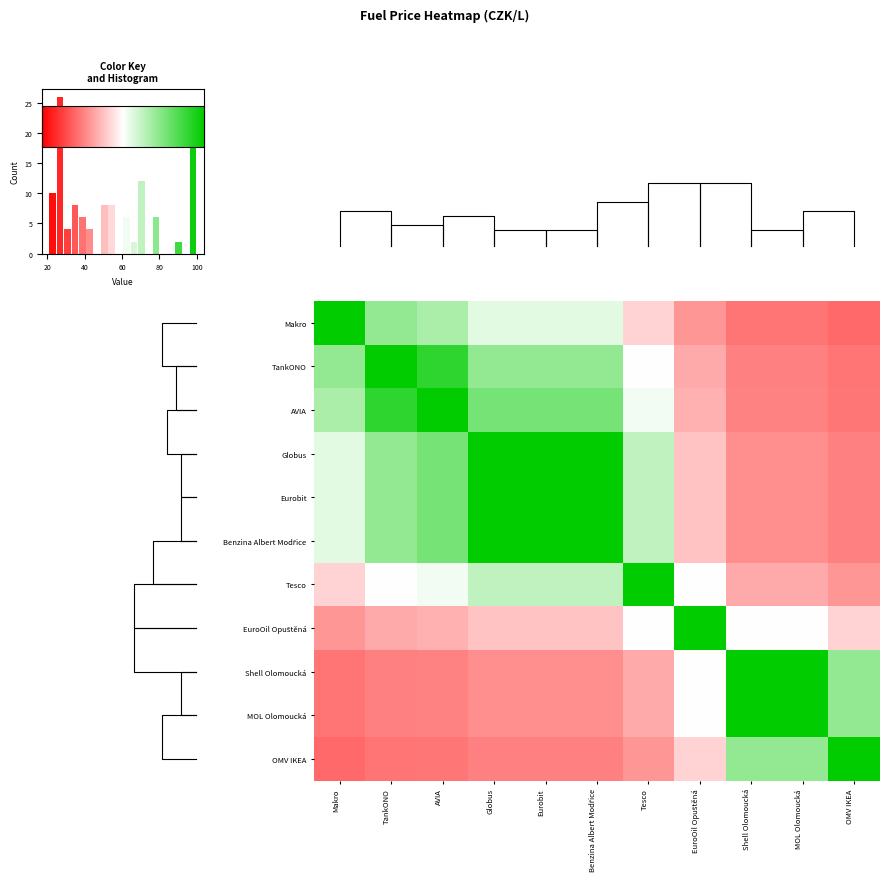

What is the lowest value of the row_10 series?

20.8